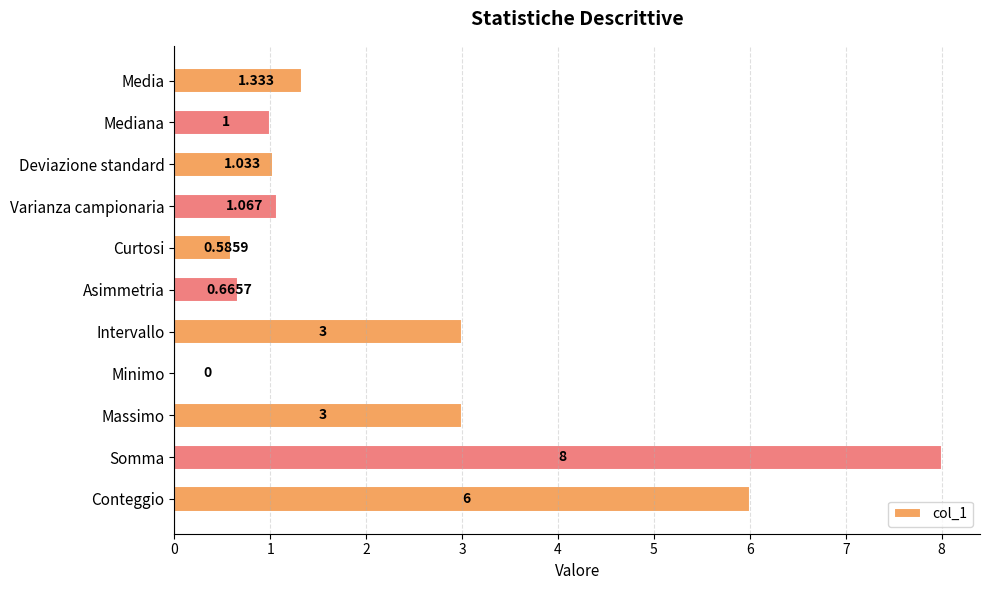

Between Conteggio and Curtosi, which is larger?

Conteggio